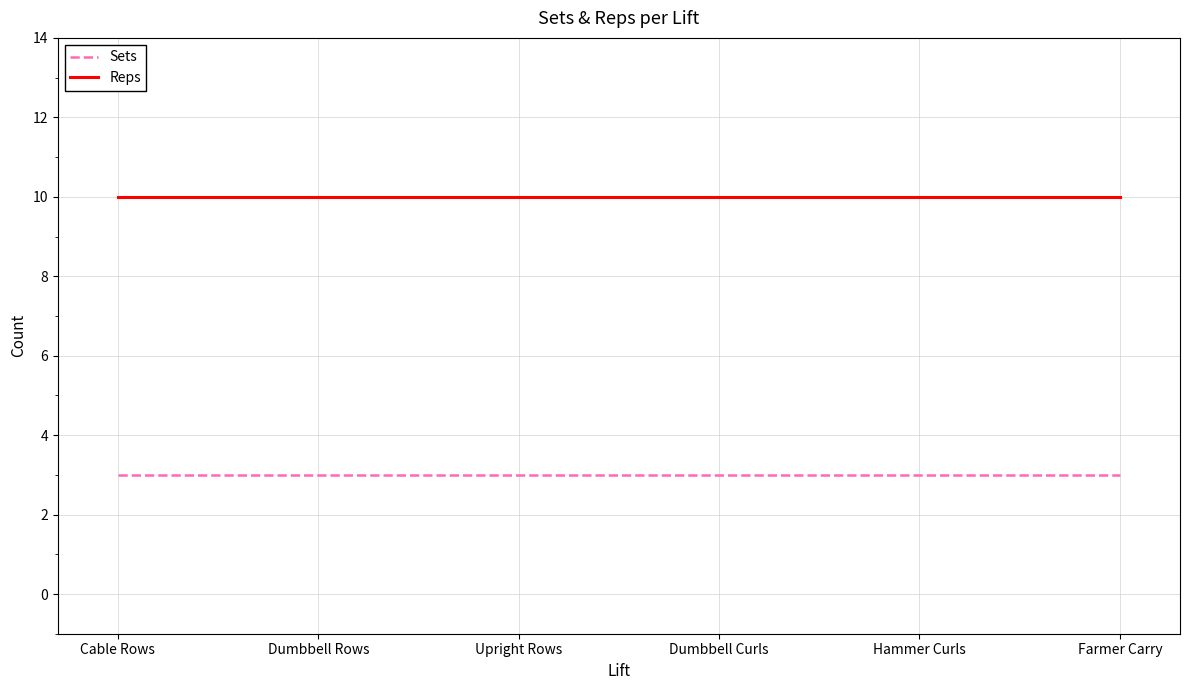

Reading left to right, extract all data points from this chart.

Sets: Cable Rows=3	Dumbbell Rows=3	Upright Rows=3	Dumbbell Curls=3	Hammer Curls=3	Farmer Carry=3
Reps: Cable Rows=10	Dumbbell Rows=10	Upright Rows=10	Dumbbell Curls=10	Hammer Curls=10	Farmer Carry=10